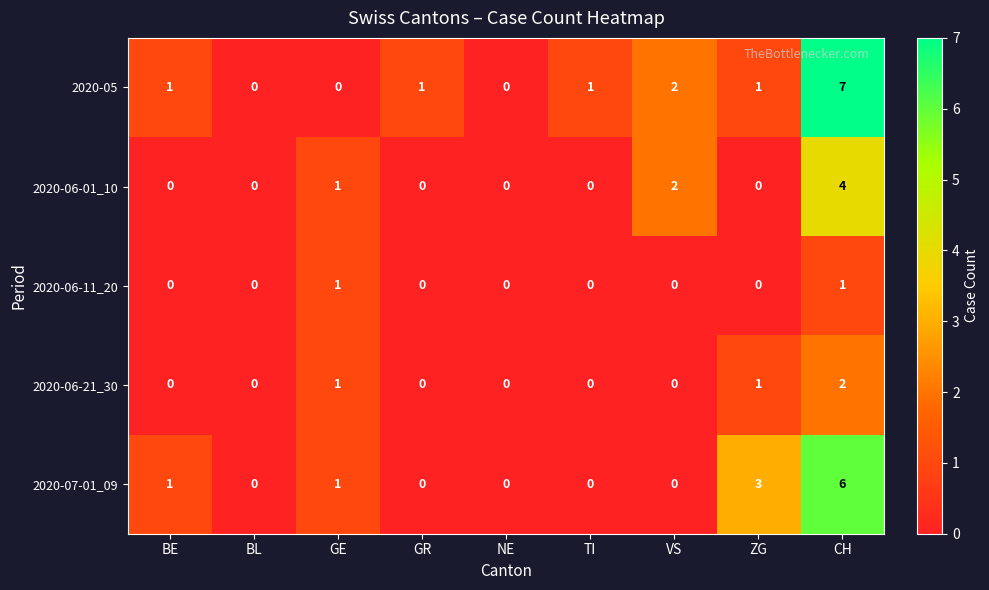

Which series has the largest total across all categories?

2020-05